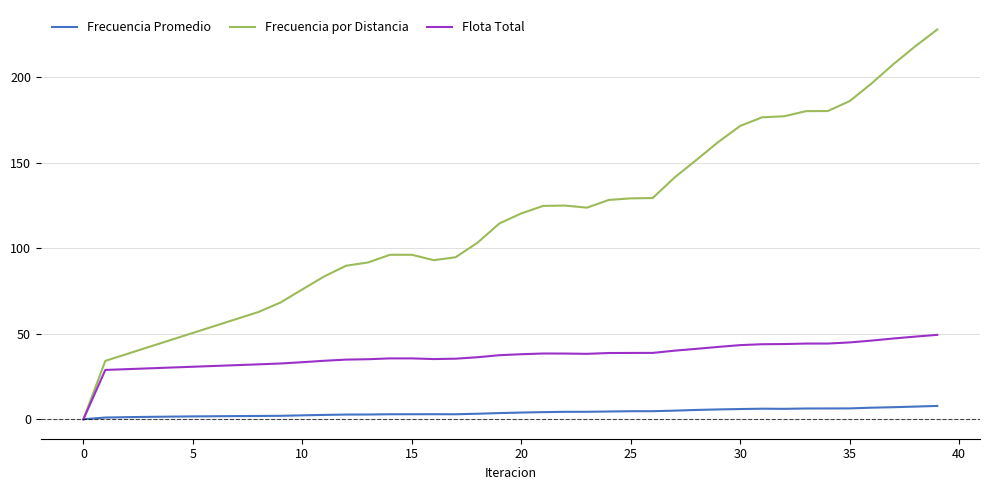

Which series has the largest range (max minus min)?

Frecuencia por Distancia